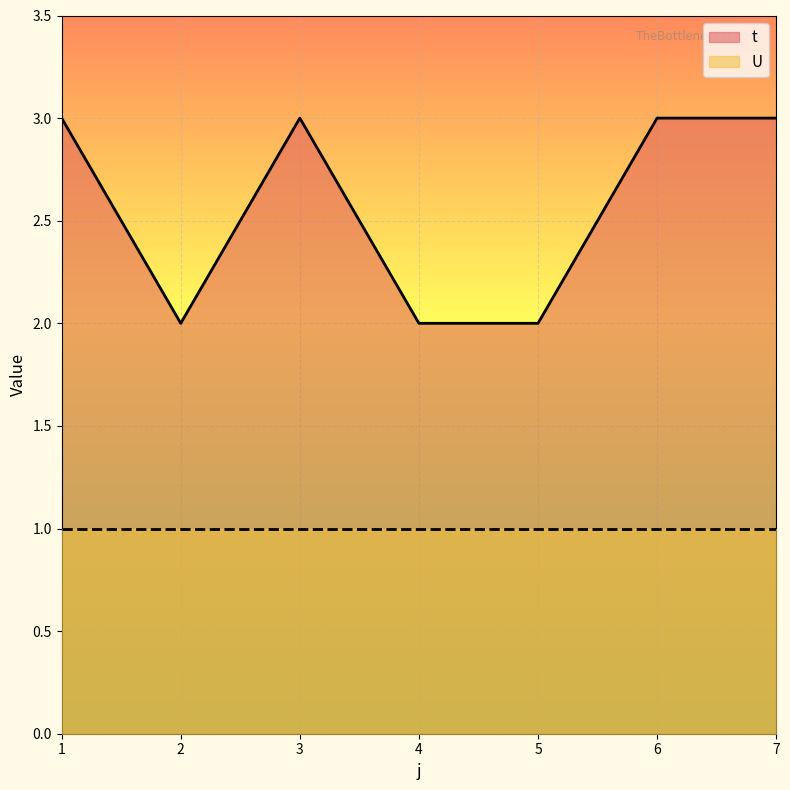

What is the difference between the maximum and minimum values?

1